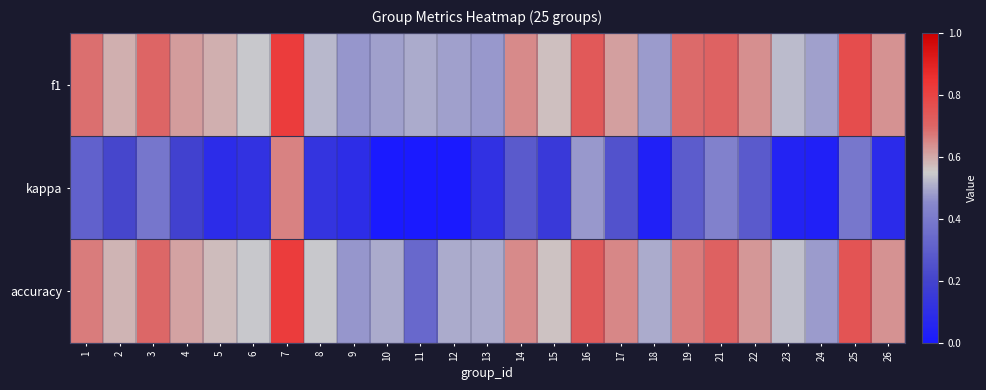

At which category is the sum across all series the highest?

7